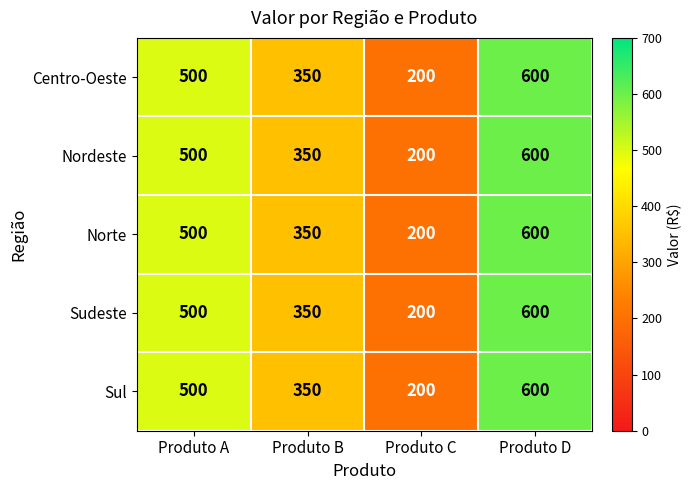

What is the smallest value displayed?

200